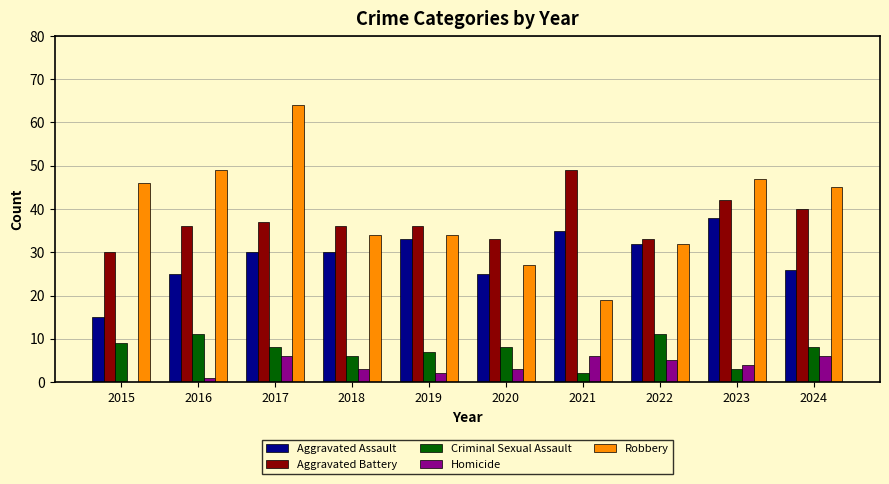

What is the greatest value displayed?

64